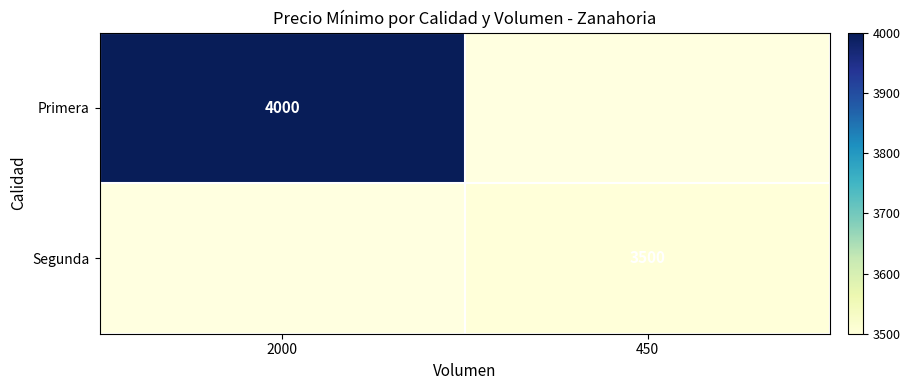

What is the minimum value shown in the chart?

3500.0